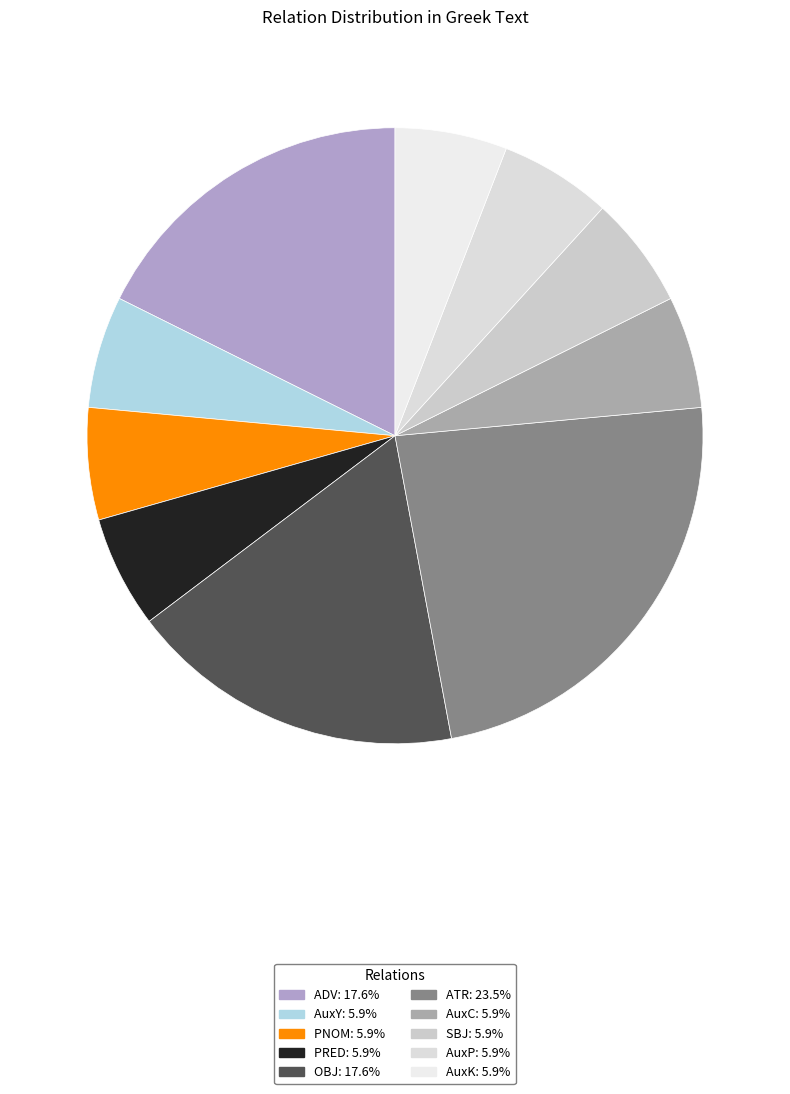

Do PNOM and AuxP together represent more than half of the pie?

No